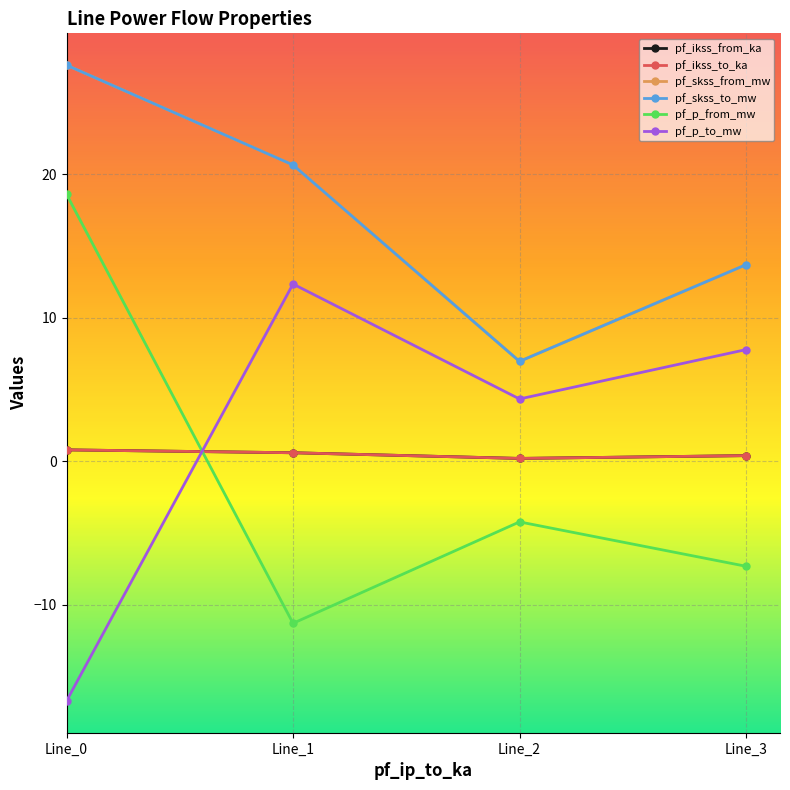

Does the chart have visible grid lines?

Yes